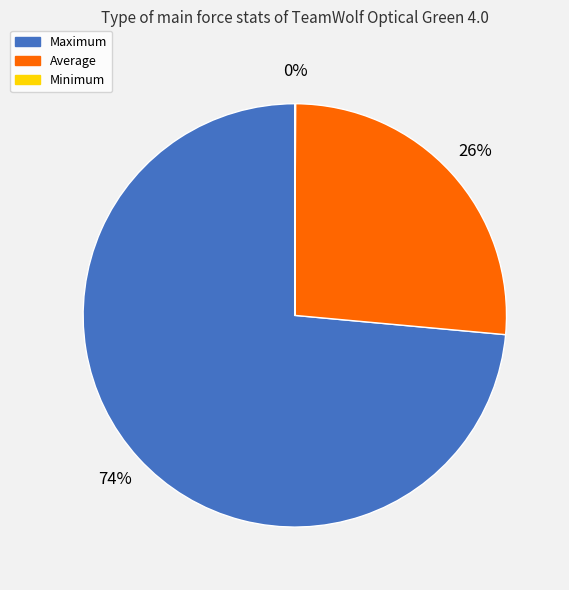

To the nearest percent, what is the average slice percentage?

33%